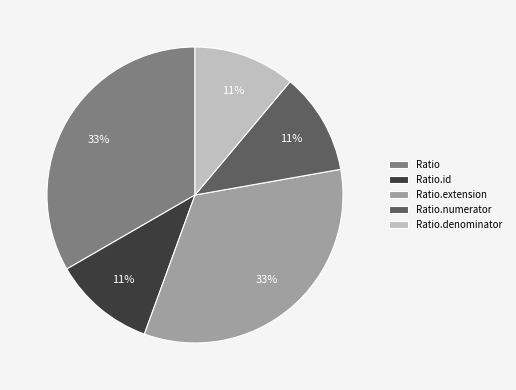

Is there a majority slice in this chart?

No